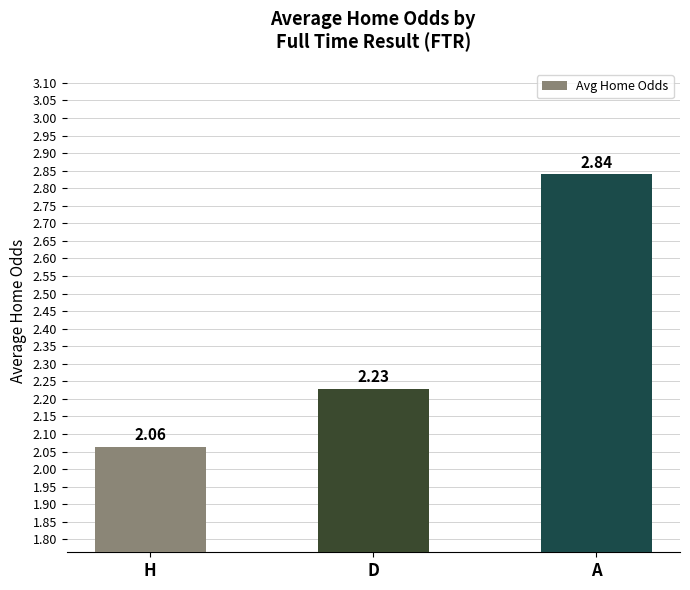

How many bars are there in total?

3